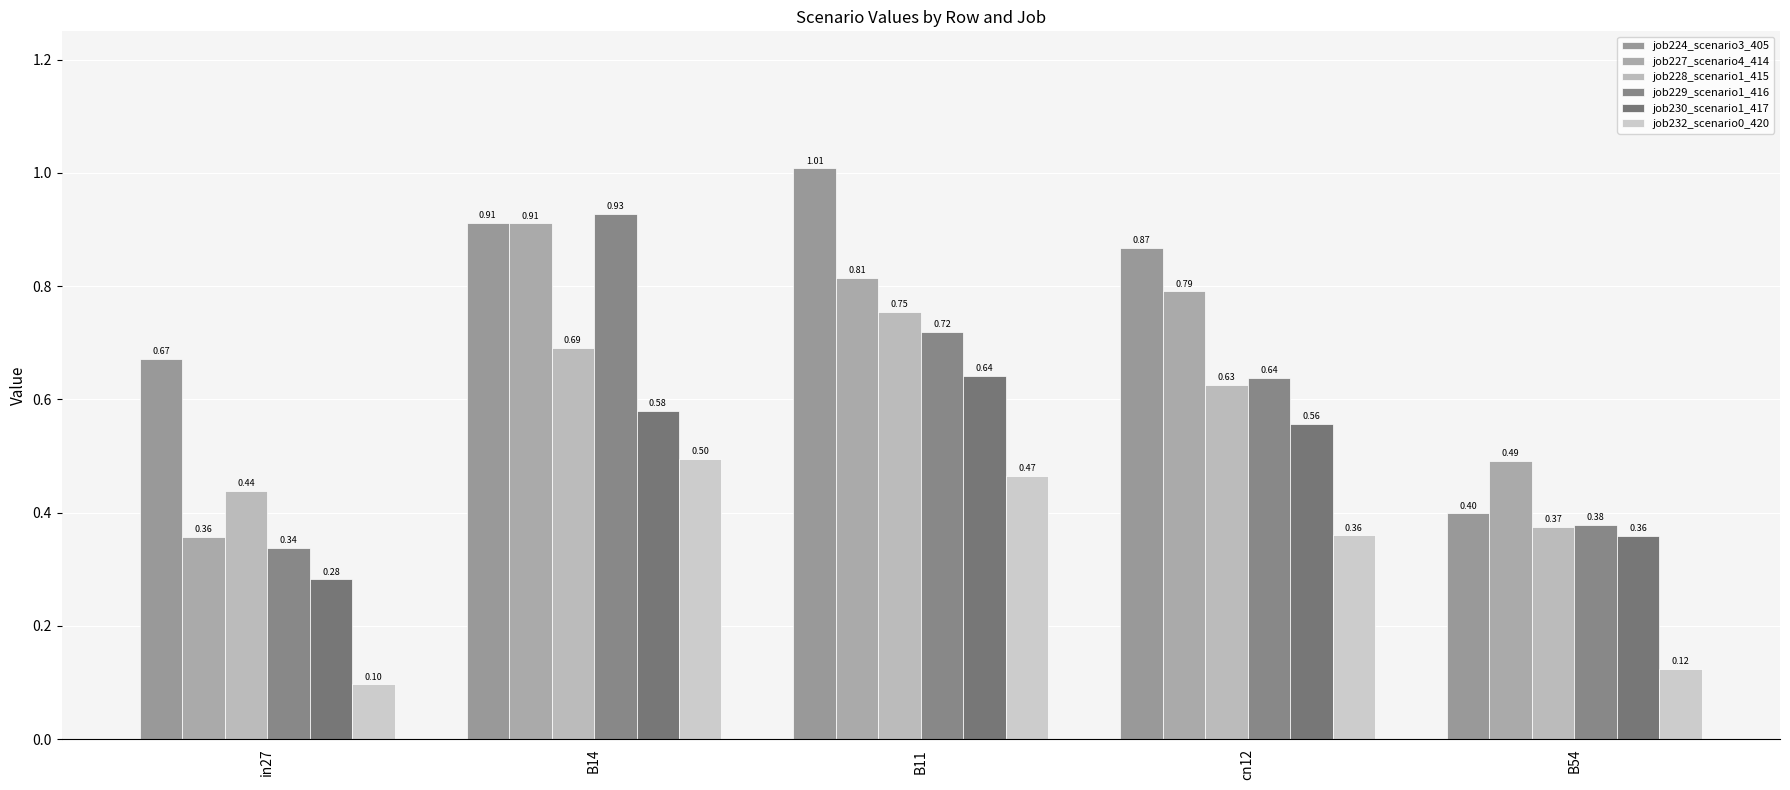

What position from the left is B11?

3